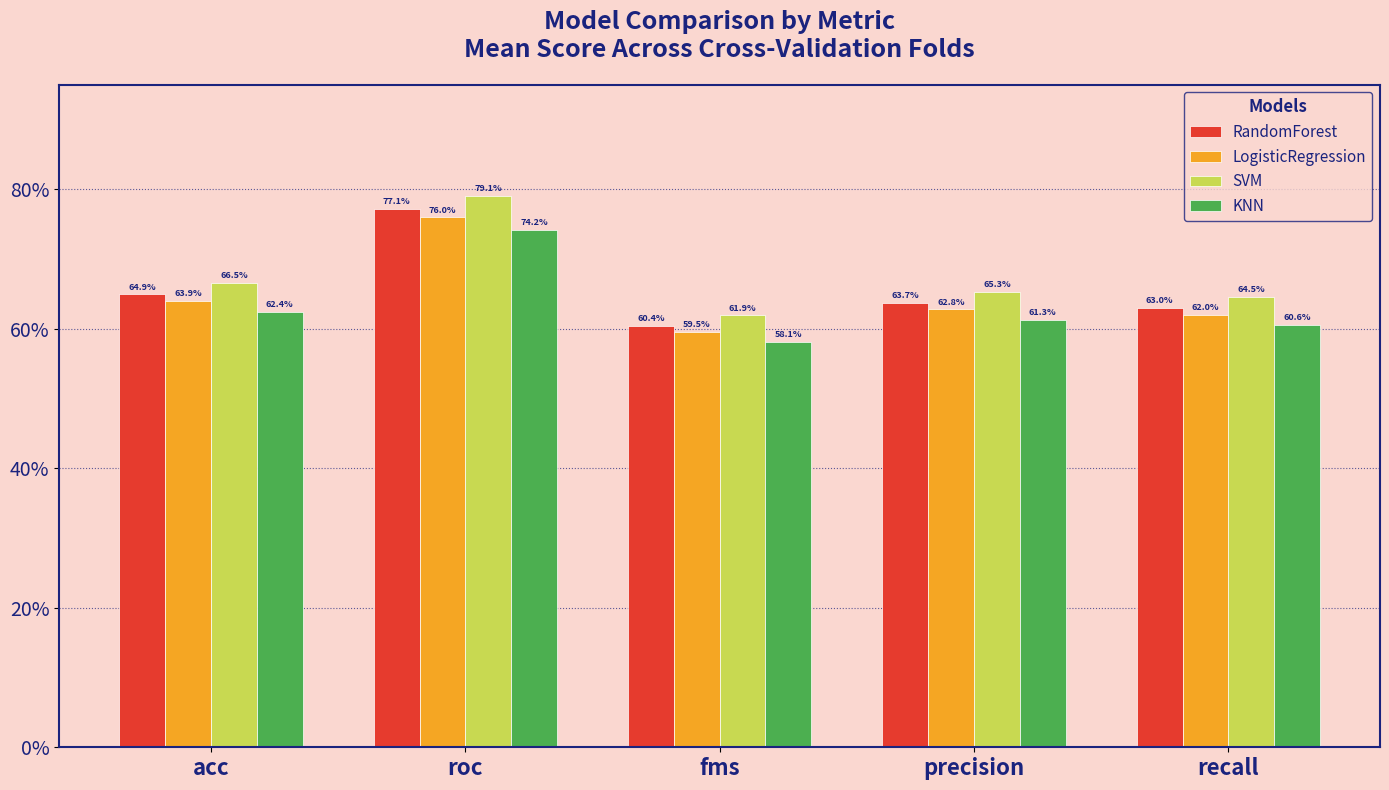

Is it true that LogisticRegression equals 0.8 at recall?

False